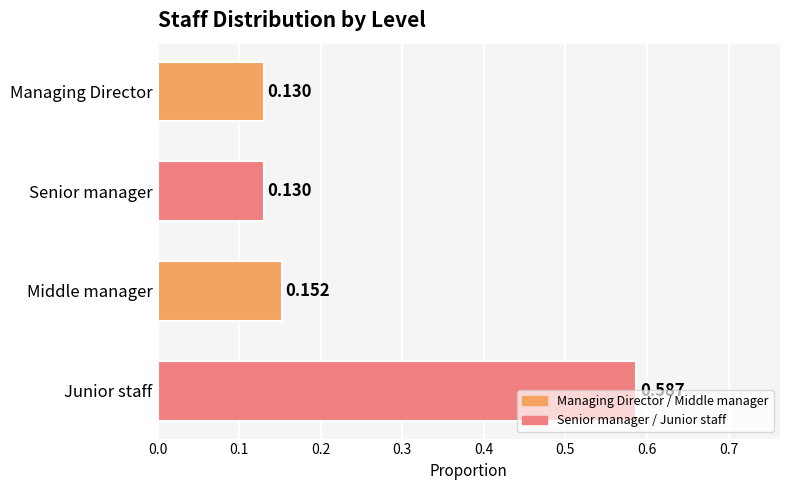

At which category does the chart reach its peak across all series?

Junior staff